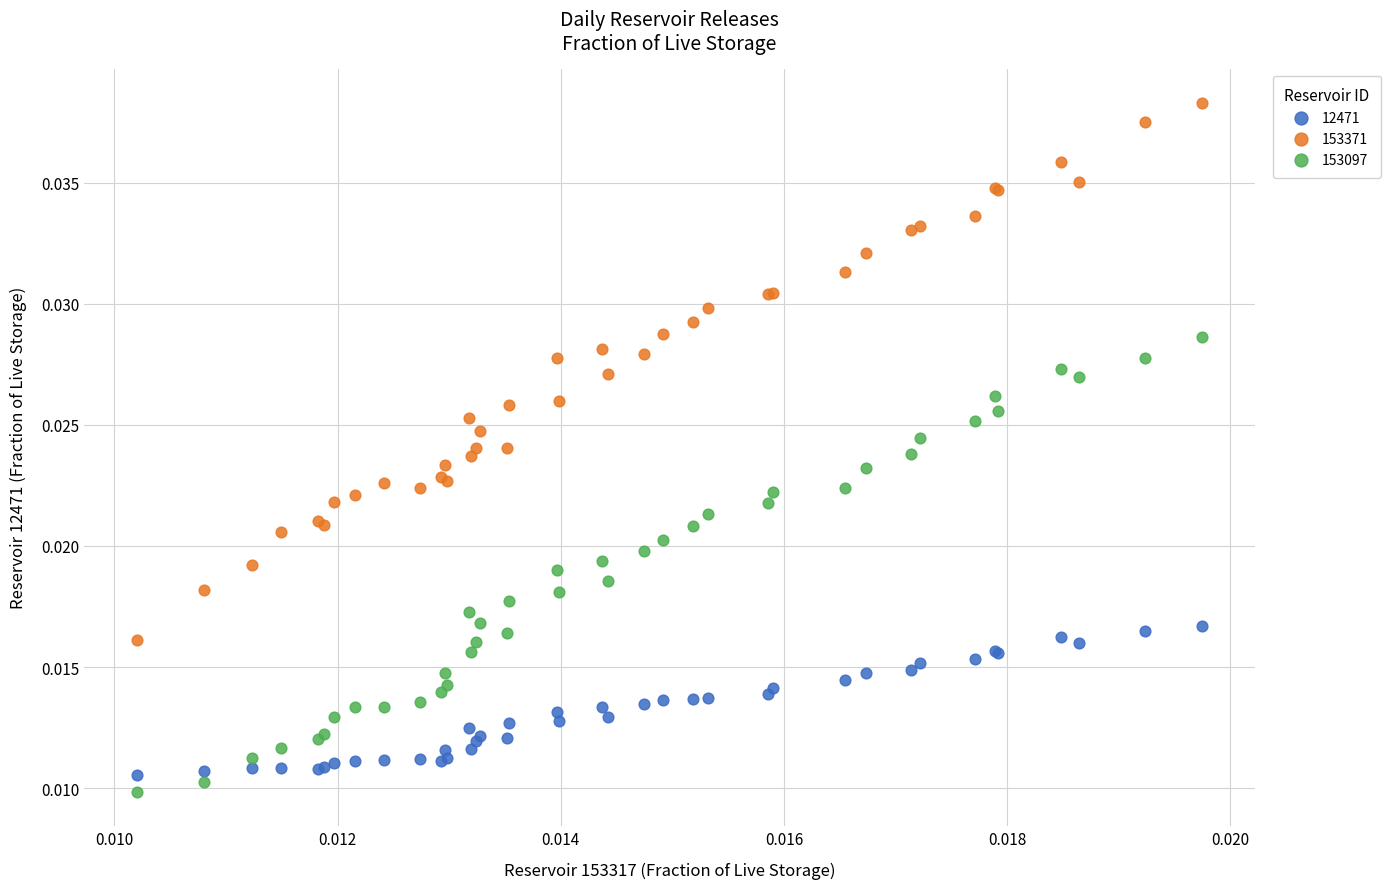

Which series has the widest spread of Y values?

153371